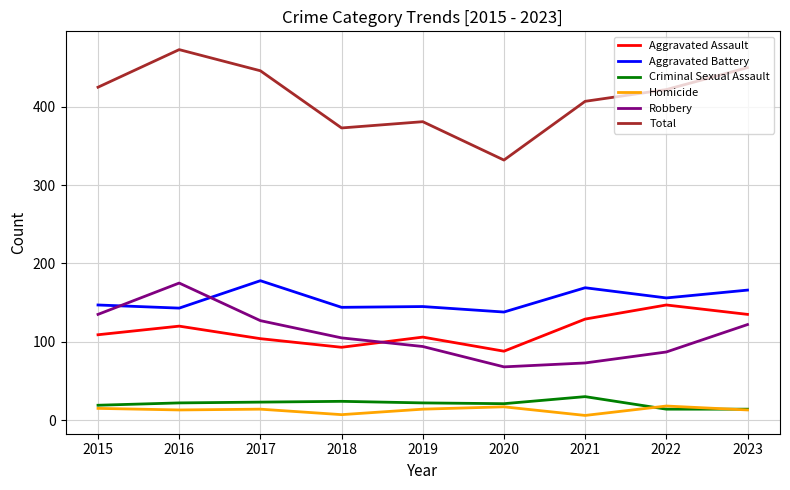

Is this an area chart (filled region under the line)?

No